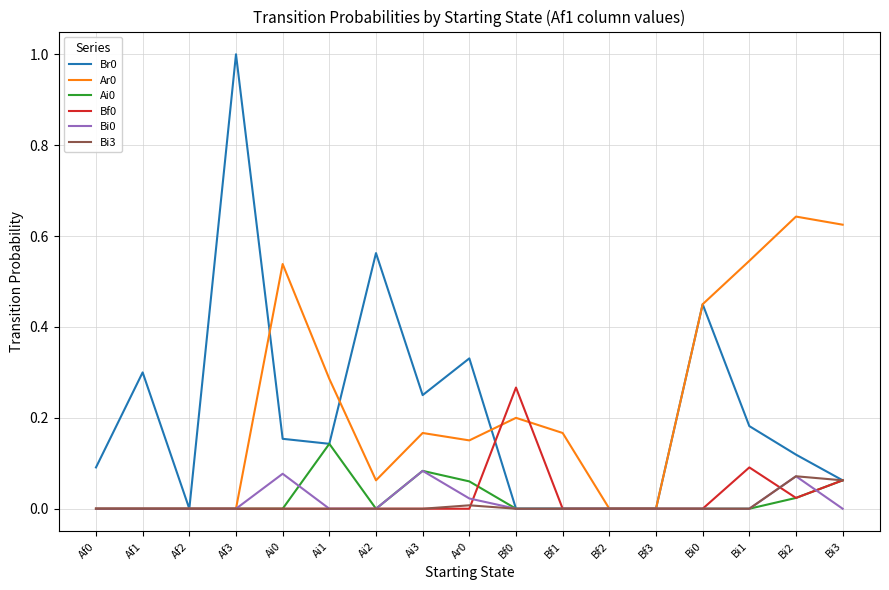

True or false: Bi0 has a value of -0.1 at Bf2.

False